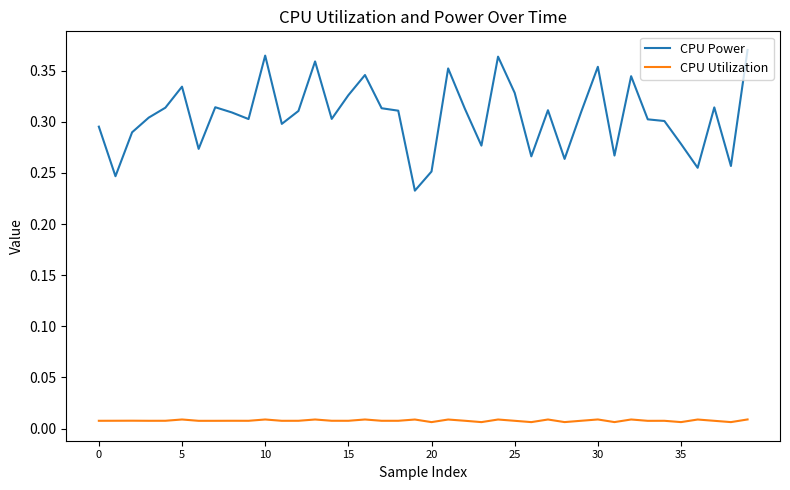

Which series has the largest total across all categories?

CPU Power